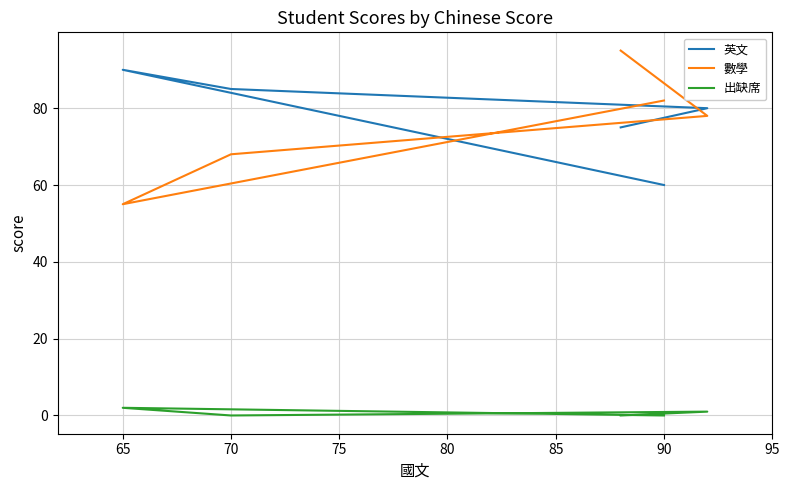

List the series in order of their peak value, highest first.

數學, 英文, 出缺席